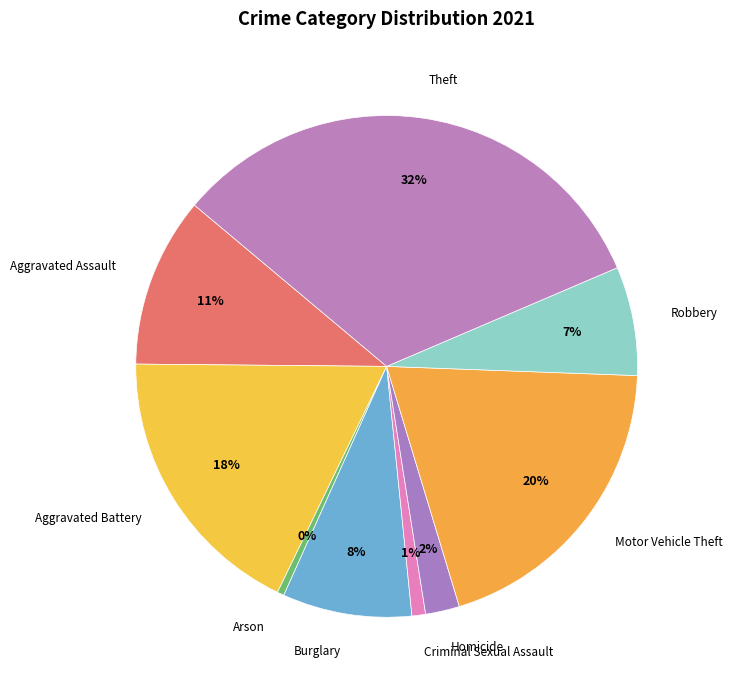

What is the ratio of the value at Homicide to the value at Robbery?

0.3